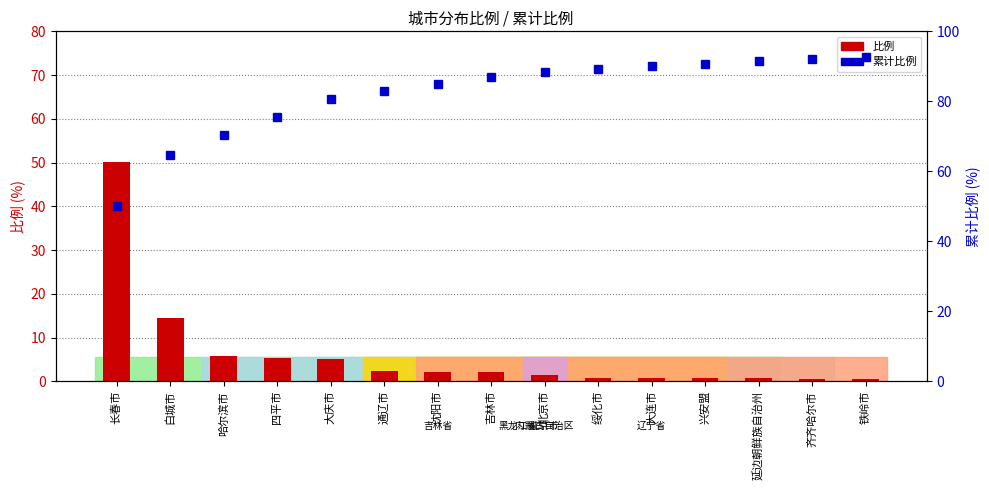

Is it true that 累计比例 equals 85.0 at 沈阳市?

True